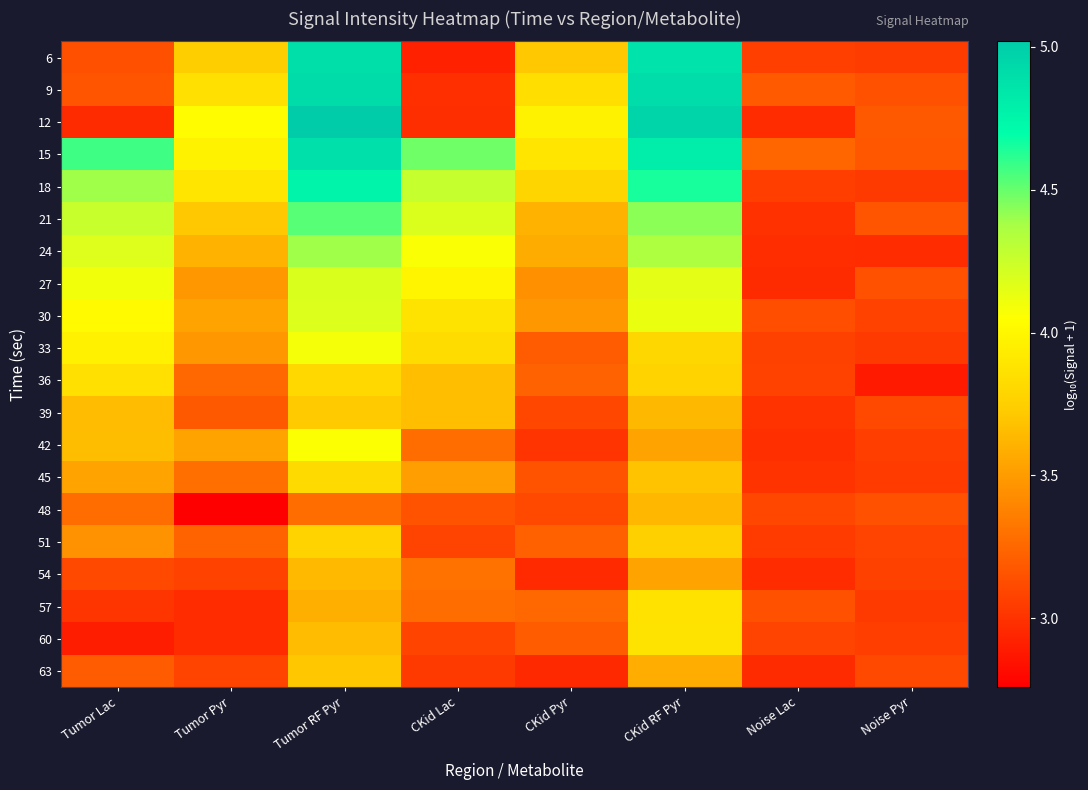

Reading left to right, transcribe all the data shown in this chart.

6: Tumor Lac=3.1	Tumor Pyr=3.7	Tumor RF Pyr=4.9	CKid Lac=2.9	CKid Pyr=3.7	CKid RF Pyr=4.9	Noise Lac=3.1	Noise Pyr=3.0
9: Tumor Lac=3.2	Tumor Pyr=3.9	Tumor RF Pyr=4.9	CKid Lac=3.0	CKid Pyr=3.8	CKid RF Pyr=4.9	Noise Lac=3.2	Noise Pyr=3.1
12: Tumor Lac=3.0	Tumor Pyr=4.0	Tumor RF Pyr=5.0	CKid Lac=3.0	CKid Pyr=4.0	CKid RF Pyr=5.0	Noise Lac=3.0	Noise Pyr=3.2
15: Tumor Lac=4.6	Tumor Pyr=4.0	Tumor RF Pyr=4.9	CKid Lac=4.5	CKid Pyr=3.9	CKid RF Pyr=4.8	Noise Lac=3.2	Noise Pyr=3.2
18: Tumor Lac=4.4	Tumor Pyr=3.9	Tumor RF Pyr=4.8	CKid Lac=4.3	CKid Pyr=3.8	CKid RF Pyr=4.6	Noise Lac=3.1	Noise Pyr=3.0
21: Tumor Lac=4.3	Tumor Pyr=3.7	Tumor RF Pyr=4.5	CKid Lac=4.2	CKid Pyr=3.6	CKid RF Pyr=4.4	Noise Lac=3.0	Noise Pyr=3.2
24: Tumor Lac=4.2	Tumor Pyr=3.6	Tumor RF Pyr=4.4	CKid Lac=4.1	CKid Pyr=3.6	CKid RF Pyr=4.4	Noise Lac=3.0	Noise Pyr=3.0
27: Tumor Lac=4.1	Tumor Pyr=3.5	Tumor RF Pyr=4.2	CKid Lac=4.0	CKid Pyr=3.4	CKid RF Pyr=4.2	Noise Lac=3.0	Noise Pyr=3.1
30: Tumor Lac=4.0	Tumor Pyr=3.5	Tumor RF Pyr=4.2	CKid Lac=3.9	CKid Pyr=3.5	CKid RF Pyr=4.1	Noise Lac=3.1	Noise Pyr=3.1
33: Tumor Lac=4.0	Tumor Pyr=3.5	Tumor RF Pyr=4.1	CKid Lac=3.8	CKid Pyr=3.2	CKid RF Pyr=3.8	Noise Lac=3.1	Noise Pyr=3.0
36: Tumor Lac=3.9	Tumor Pyr=3.3	Tumor RF Pyr=3.8	CKid Lac=3.7	CKid Pyr=3.2	CKid RF Pyr=3.8	Noise Lac=3.1	Noise Pyr=2.9
39: Tumor Lac=3.7	Tumor Pyr=3.2	Tumor RF Pyr=3.7	CKid Lac=3.7	CKid Pyr=3.1	CKid RF Pyr=3.6	Noise Lac=3.0	Noise Pyr=3.1
42: Tumor Lac=3.7	Tumor Pyr=3.5	Tumor RF Pyr=4.1	CKid Lac=3.3	CKid Pyr=3.0	CKid RF Pyr=3.5	Noise Lac=3.0	Noise Pyr=3.1
45: Tumor Lac=3.5	Tumor Pyr=3.3	Tumor RF Pyr=3.8	CKid Lac=3.5	CKid Pyr=3.2	CKid RF Pyr=3.7	Noise Lac=3.0	Noise Pyr=3.0
48: Tumor Lac=3.3	Tumor Pyr=2.8	Tumor RF Pyr=3.3	CKid Lac=3.2	CKid Pyr=3.1	CKid RF Pyr=3.6	Noise Lac=3.1	Noise Pyr=3.1
51: Tumor Lac=3.5	Tumor Pyr=3.2	Tumor RF Pyr=3.8	CKid Lac=3.1	CKid Pyr=3.2	CKid RF Pyr=3.8	Noise Lac=3.0	Noise Pyr=3.1
54: Tumor Lac=3.1	Tumor Pyr=3.1	Tumor RF Pyr=3.6	CKid Lac=3.3	CKid Pyr=3.0	CKid RF Pyr=3.5	Noise Lac=3.0	Noise Pyr=3.1
57: Tumor Lac=3.0	Tumor Pyr=3.0	Tumor RF Pyr=3.6	CKid Lac=3.3	CKid Pyr=3.3	CKid RF Pyr=3.9	Noise Lac=3.1	Noise Pyr=3.0
60: Tumor Lac=2.9	Tumor Pyr=3.0	Tumor RF Pyr=3.7	CKid Lac=3.1	CKid Pyr=3.2	CKid RF Pyr=3.9	Noise Lac=3.1	Noise Pyr=3.1
63: Tumor Lac=3.2	Tumor Pyr=3.1	Tumor RF Pyr=3.7	CKid Lac=3.0	CKid Pyr=3.0	CKid RF Pyr=3.6	Noise Lac=3.0	Noise Pyr=3.1